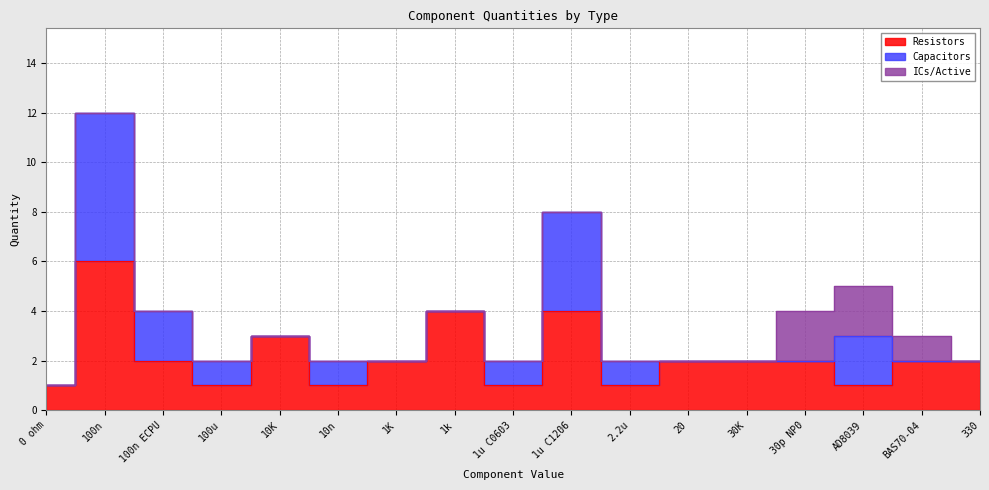

Between 20 and BAS70-04, which series saw the biggest shift?

ICs/Active